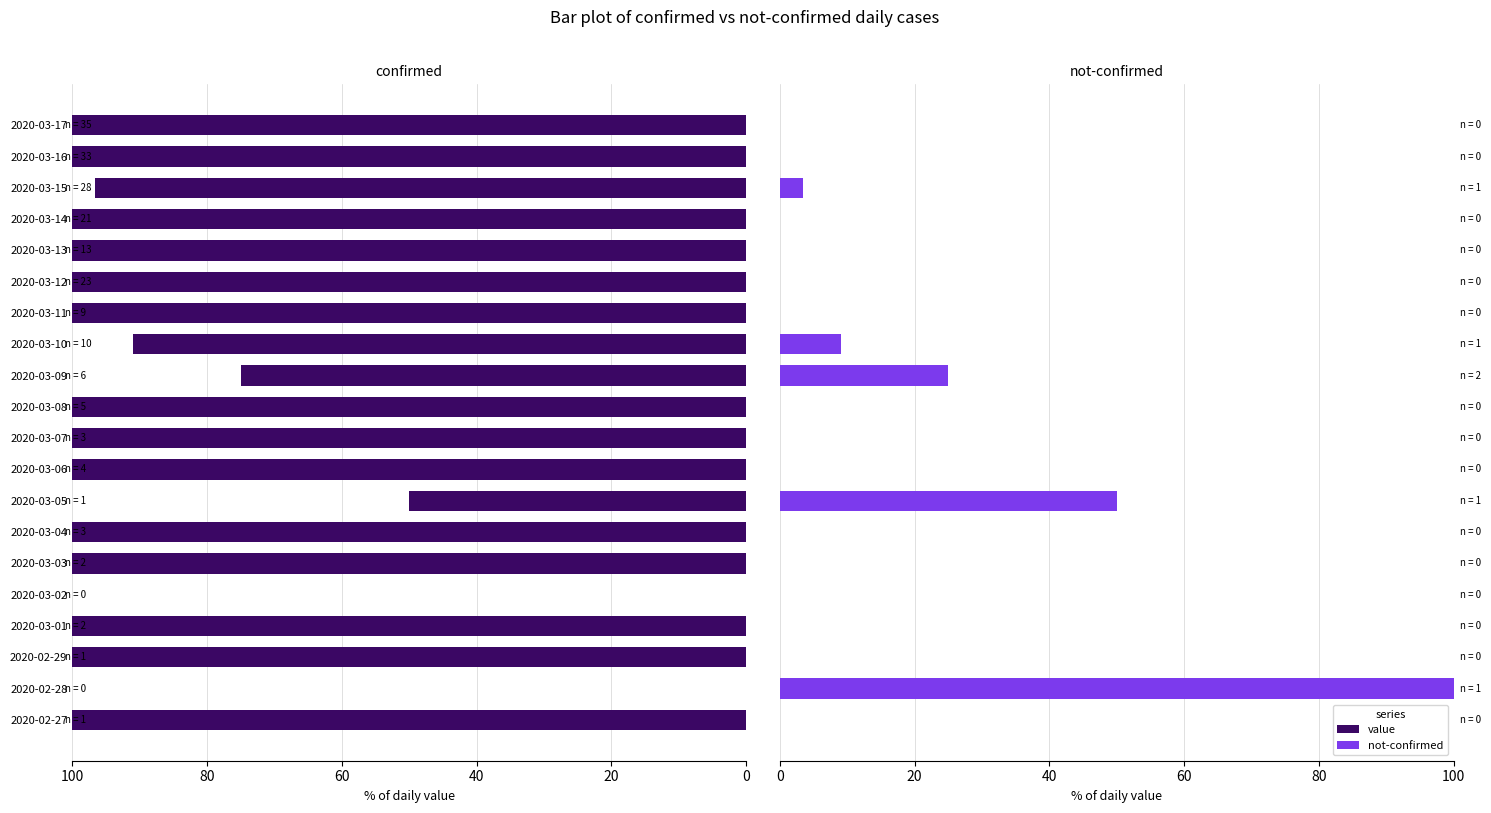

Which has a higher value, 2020-03-04 or 2020-03-14?

2020-03-04